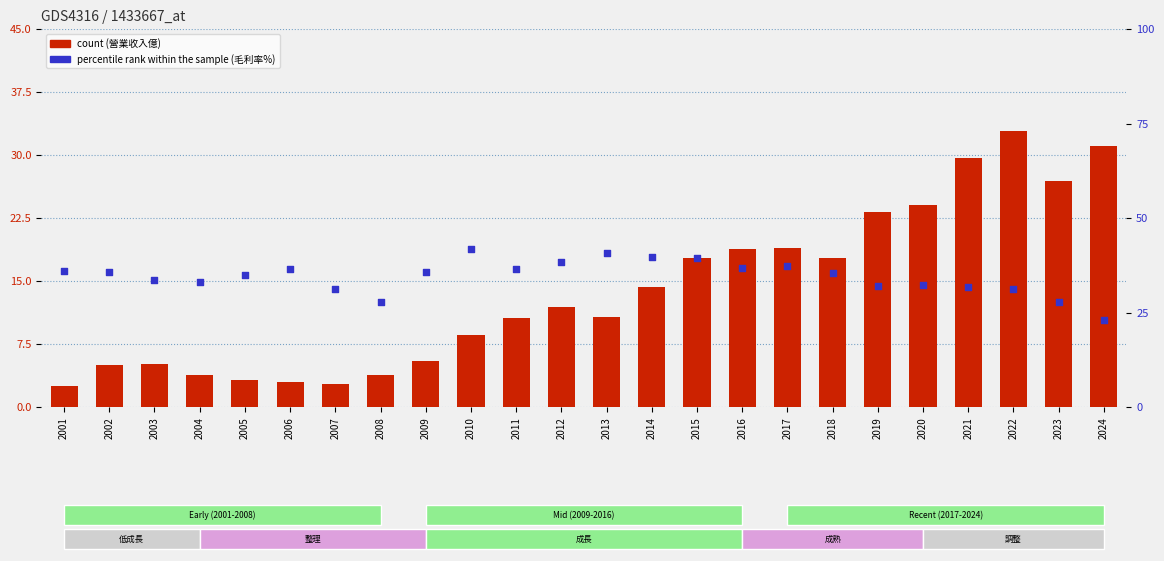

Is the value of count at 2021 greater than the value of percentile rank within the sample at 2016?

No